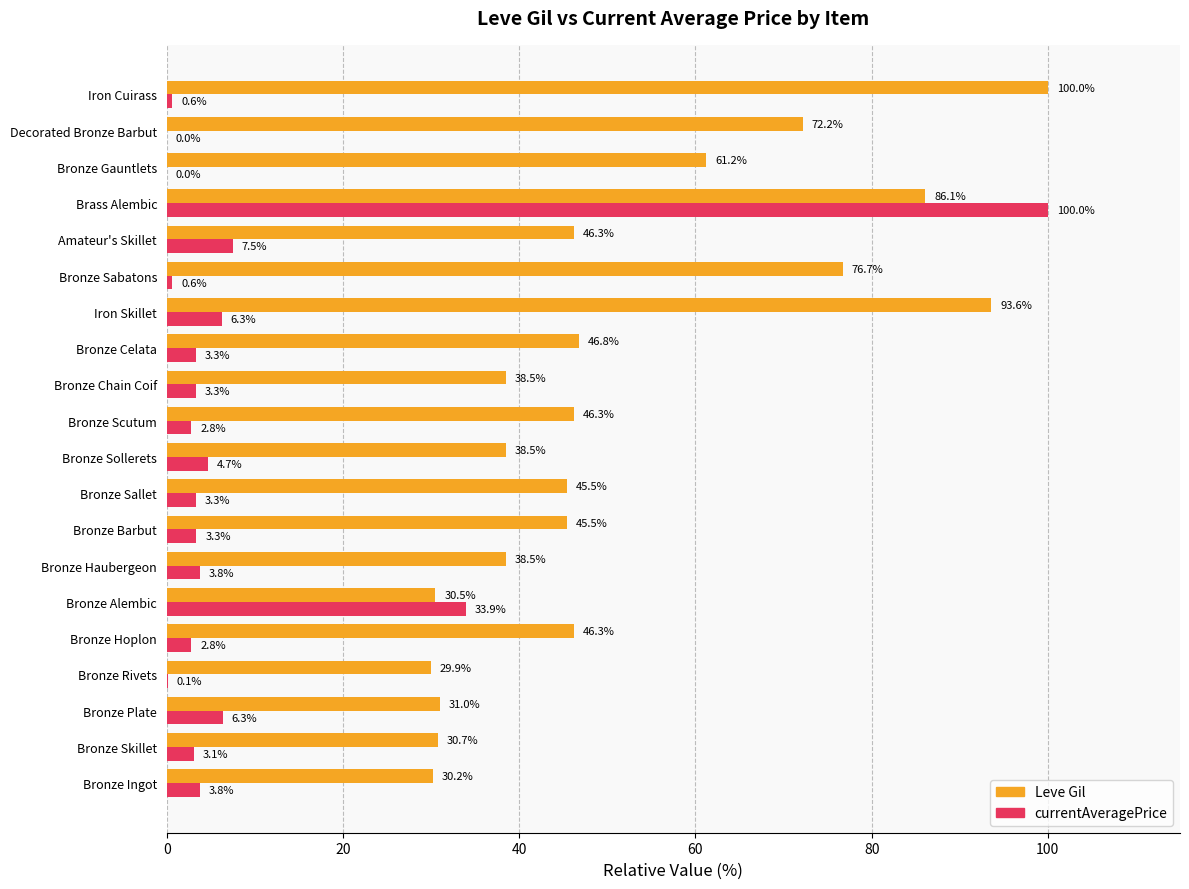

Which series changed the most between Bronze Celata and Iron Skillet?

Leve Gil